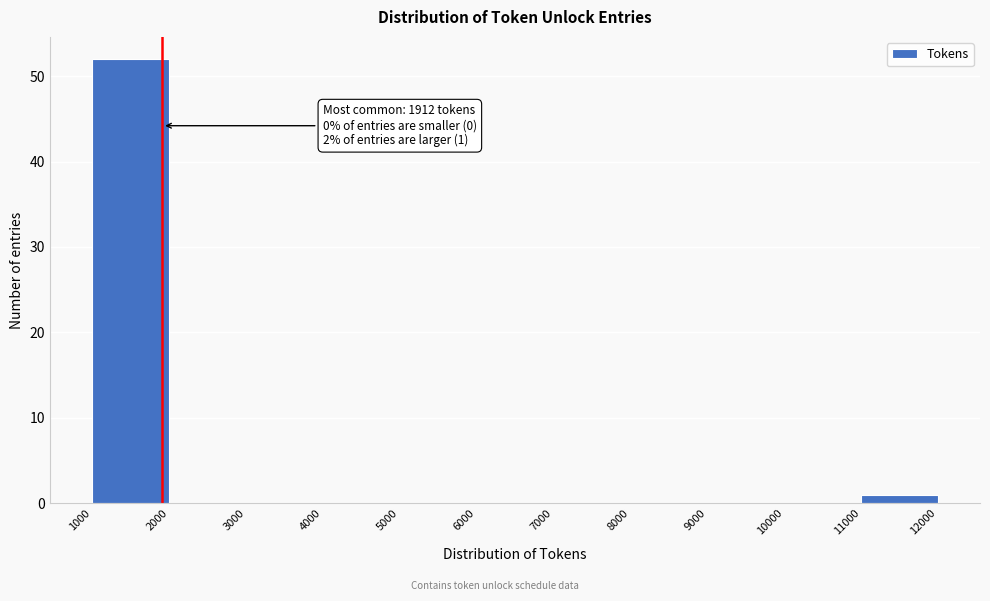

Over which range of the x-axis is the bar tallest?

1000 to 2000